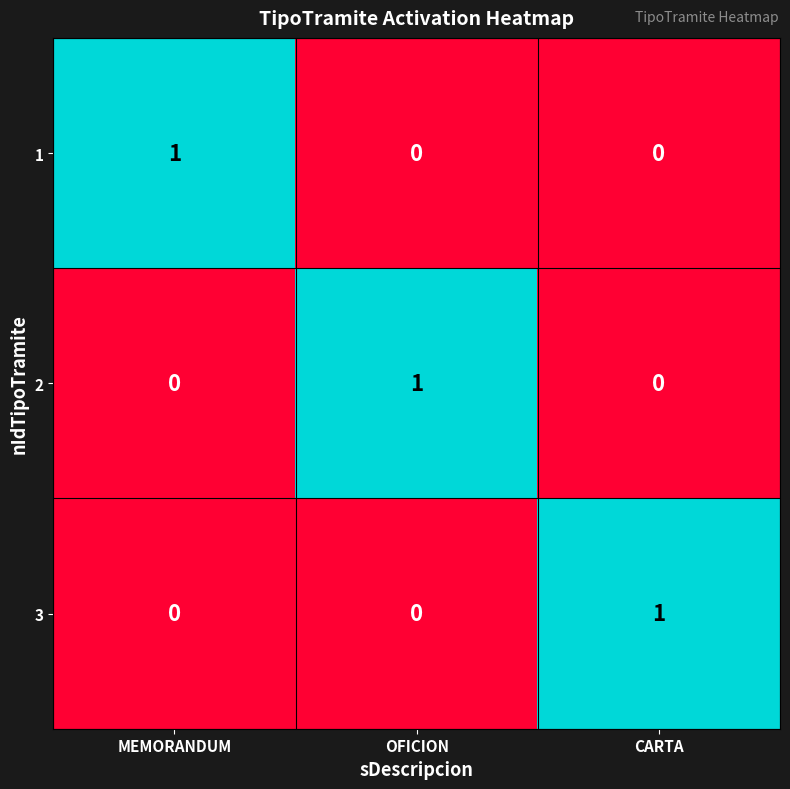

The value of 3 at CARTA is 0. True or false?

False